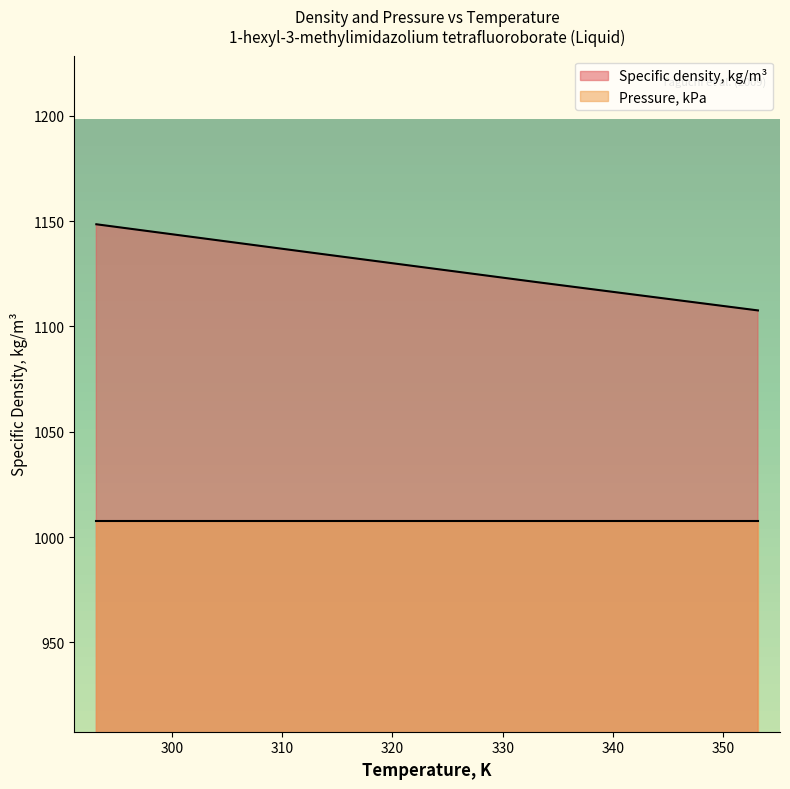

What is the ratio of the value at 313.15 to the value at 293.15?

1.0